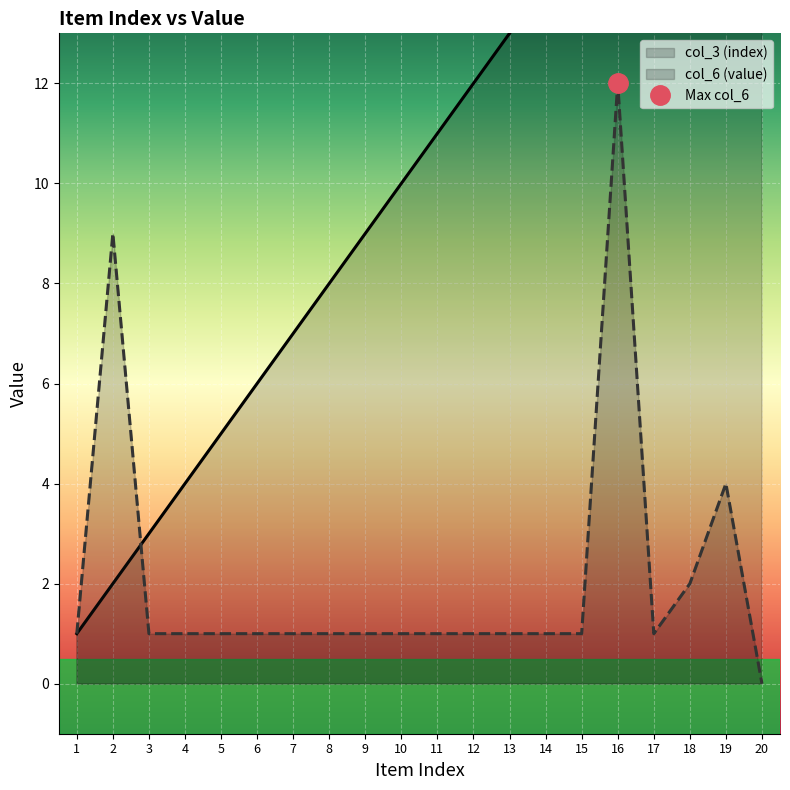

How many lines are shown in the chart?

2